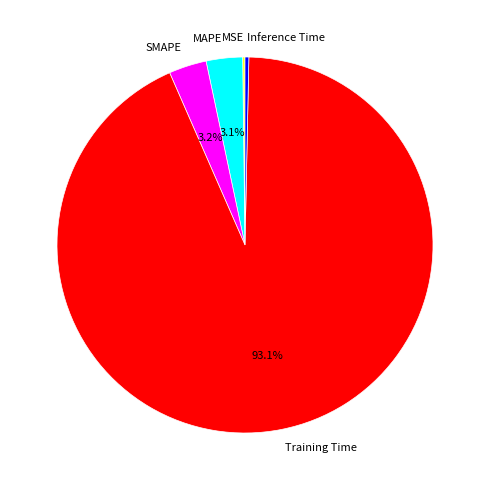

Which category has the biggest portion of the pie?

Training Time